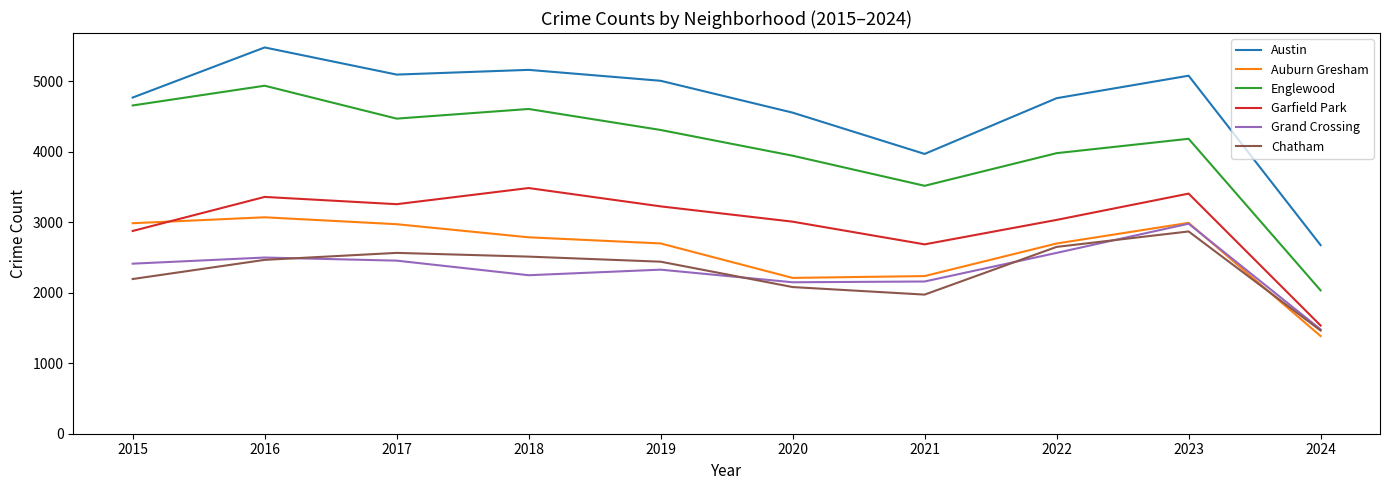

Is it true that Grand Crossing equals 2980 at 2023?

True